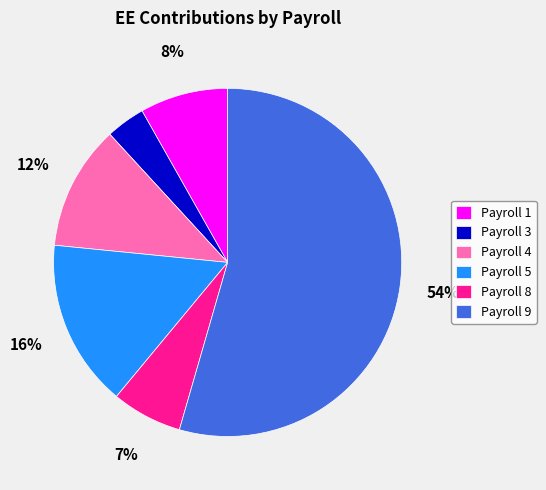

True or false: Payroll 3 accounts for 4% of the total.

True